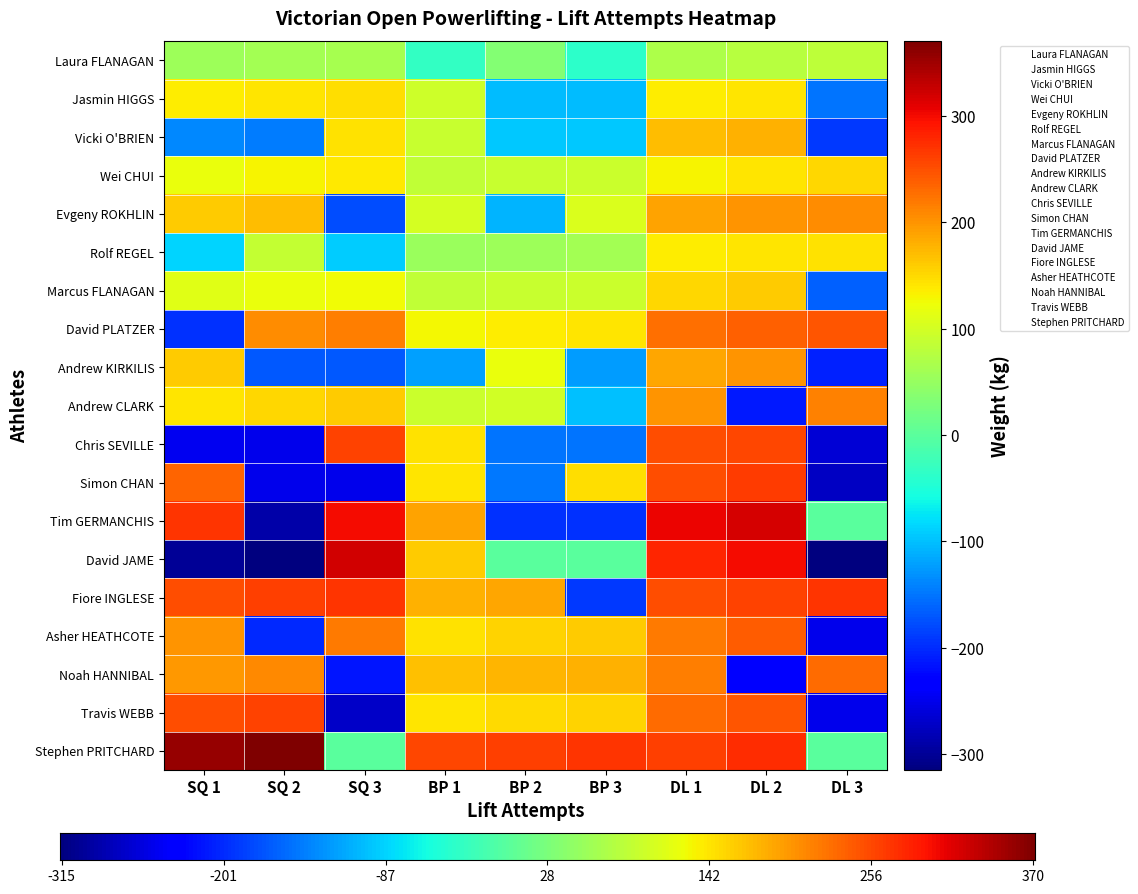

What is the total value across all series at SQ 1?

1675.0